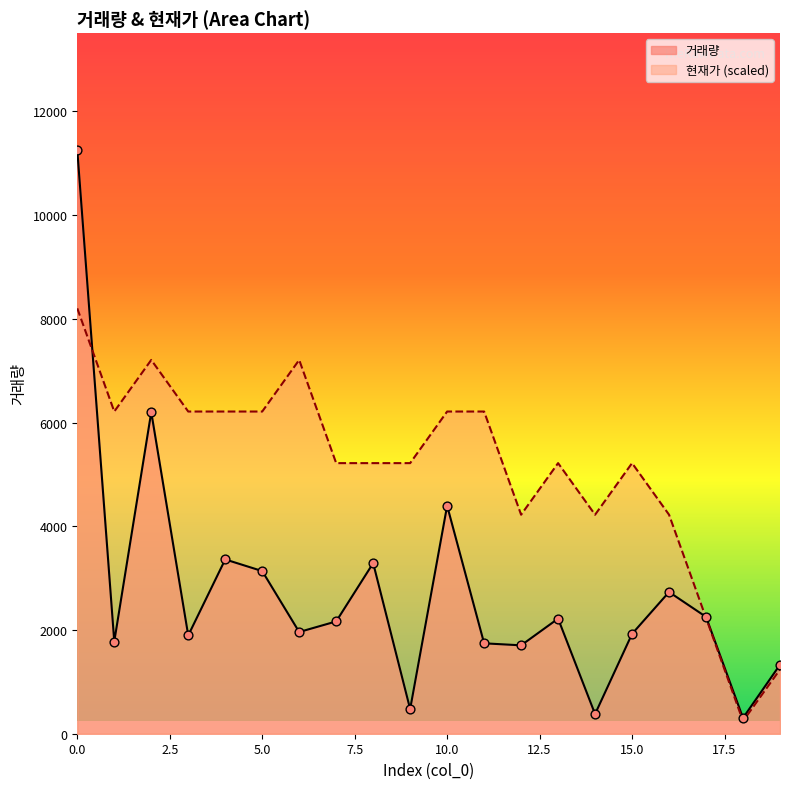

Which series reaches the maximum Y coordinate?

거래량